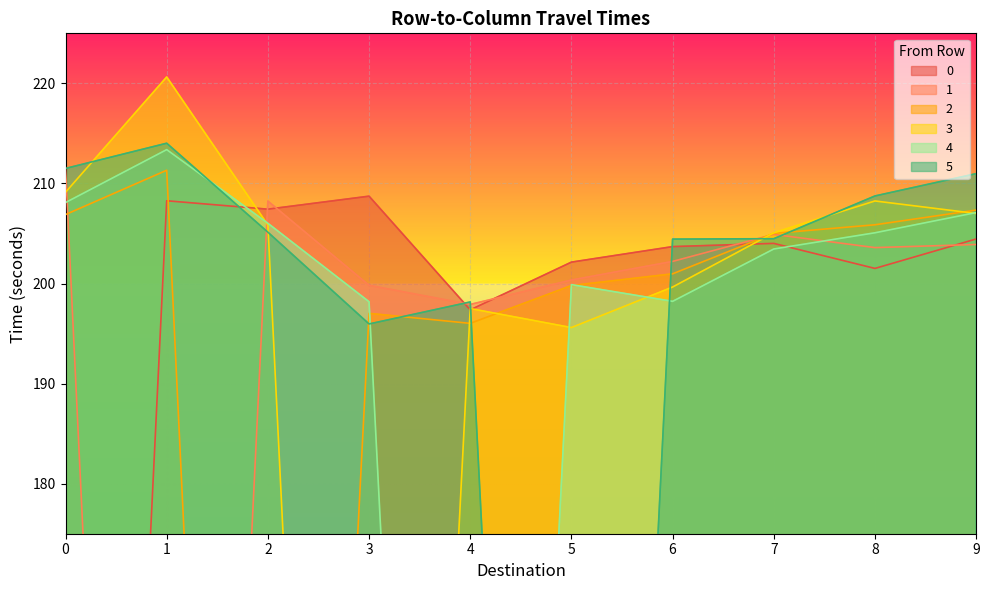

Which series has the largest range (max minus min)?

3